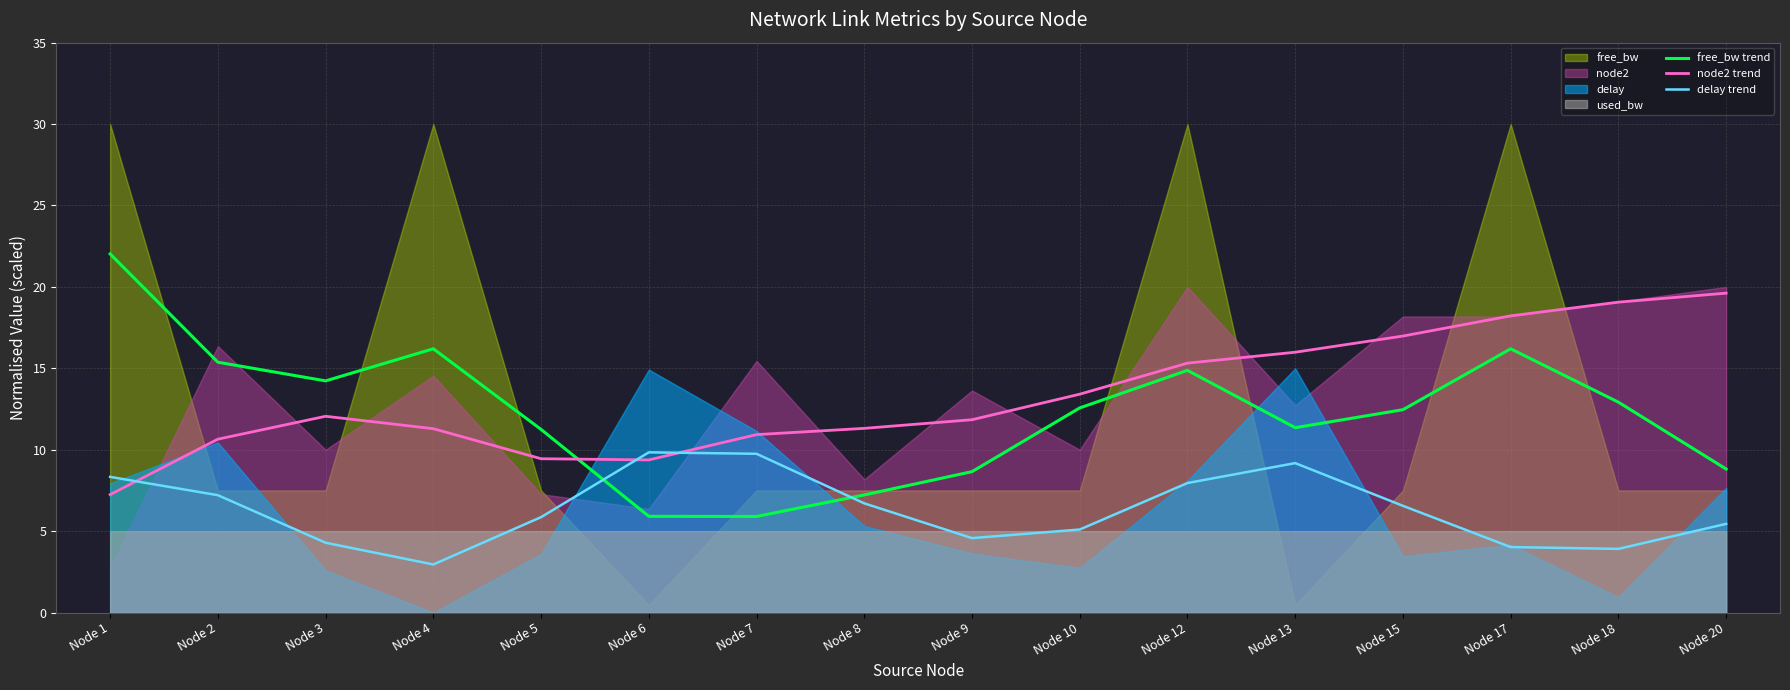

At which category does free_bw trend reach its first local valley?

Node 3